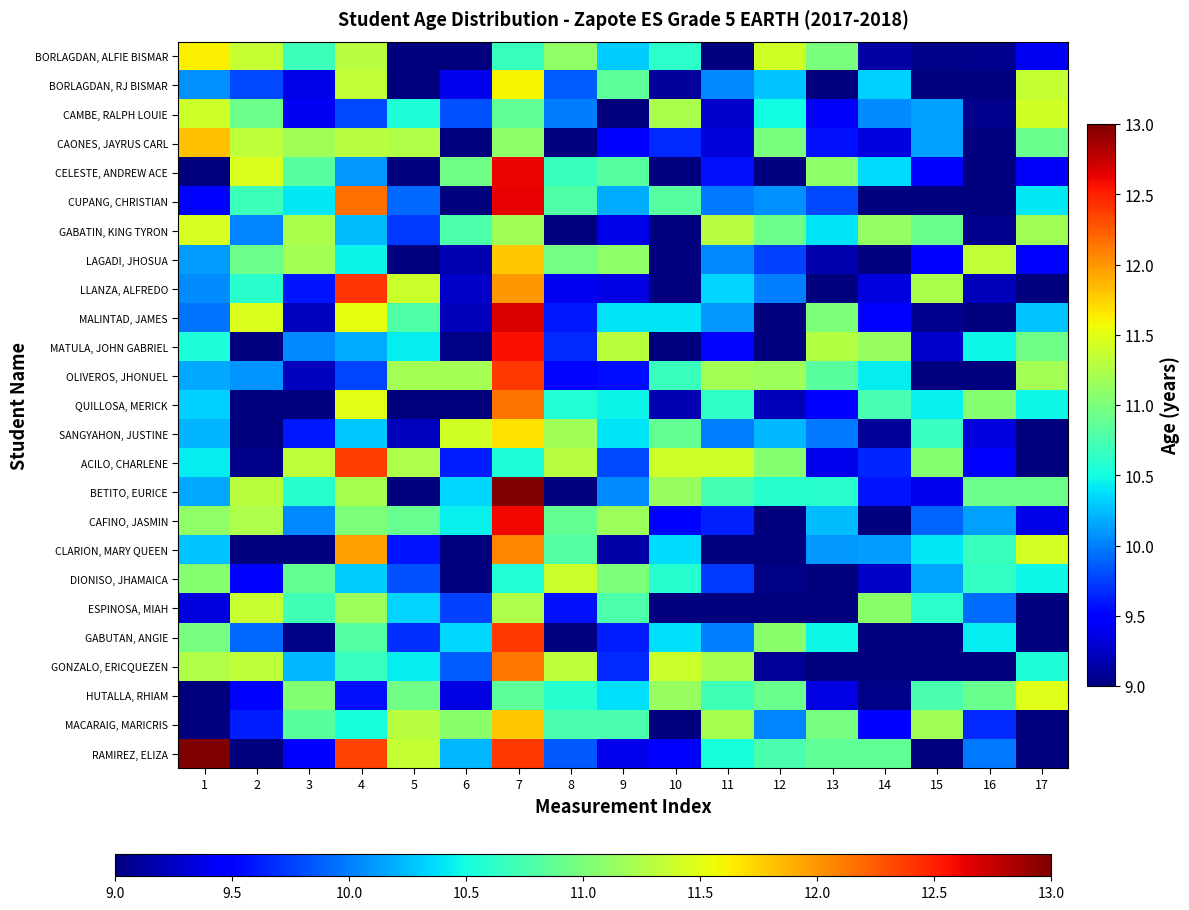

Reading left to right, extract all data points from this chart.

BORLAGDAN, ALFIE BISMAR: 1=11.6	2=11.4	3=10.7	4=11.3	5=9.0	6=9.0	7=10.7	8=11.1	9=10.3	10=10.6	11=8.6	12=11.4	13=11.0	14=9.1	15=9.0	16=9.1	17=9.4
BORLAGDAN, RJ BISMAR: 1=10.1	2=9.8	3=9.4	4=11.3	5=8.9	6=9.4	7=11.6	8=9.9	9=10.9	10=9.1	11=10.0	12=10.3	13=8.6	14=10.3	15=9.0	16=8.7	17=11.3
CAMBE, RALPH LOUIE: 1=11.4	2=10.9	3=9.4	4=9.8	5=10.6	6=9.8	7=10.9	8=10.0	9=8.6	10=11.2	11=9.3	12=10.5	13=9.4	14=10.1	15=10.1	16=9.1	17=11.4
CAONES, JAYRUS CARL: 1=11.8	2=11.3	3=11.2	4=11.3	5=11.3	6=8.8	7=11.1	8=8.6	9=9.5	10=9.7	11=9.3	12=11.0	13=9.6	14=9.3	15=10.1	16=8.9	17=10.9
CELESTE, ANDREW ACE: 1=8.7	2=11.5	3=10.8	4=10.1	5=8.5	6=10.9	7=12.6	8=10.7	9=10.8	10=8.7	11=9.6	12=8.8	13=11.1	14=10.4	15=9.5	16=8.7	17=9.4
CUPANG, CHRISTIAN: 1=9.5	2=10.7	3=10.4	4=12.2	5=9.9	6=8.9	7=12.6	8=10.8	9=10.2	10=10.8	11=10.0	12=10.1	13=9.8	14=8.6	15=8.8	16=8.6	17=10.4
GABATIN, KING TYRON: 1=11.4	2=10.0	3=11.2	4=10.2	5=9.7	6=10.8	7=11.2	8=8.7	9=9.4	10=9.0	11=11.3	12=10.9	13=10.4	14=11.1	15=10.9	16=9.1	17=11.2
LAGADI, JHOSUA: 1=10.1	2=10.9	3=11.2	4=10.5	5=8.8	6=9.2	7=11.8	8=11.0	9=11.1	10=8.5	11=10.0	12=9.8	13=9.2	14=8.9	15=9.5	16=11.3	17=9.5
LLANZA, ALFREDO: 1=10.1	2=10.6	3=9.6	4=12.4	5=11.4	6=9.3	7=12.0	8=9.4	9=9.4	10=8.6	11=10.3	12=10.0	13=8.7	14=9.3	15=11.2	16=9.2	17=8.9
MALINTAD, JAMES: 1=10.0	2=11.5	3=9.2	4=11.5	5=10.8	6=9.2	7=12.7	8=9.6	9=10.4	10=10.4	11=10.1	12=8.8	13=11.0	14=9.5	15=9.1	16=8.6	17=10.3
MATULA, JOHN GABRIEL: 1=10.5	2=8.5	3=10.0	4=10.2	5=10.4	6=9.0	7=12.6	8=9.7	9=11.3	10=8.9	11=9.5	12=8.8	13=11.3	14=11.1	15=9.3	16=10.5	17=11.0
OLIVEROS, JHONUEL: 1=10.2	2=10.1	3=9.2	4=9.8	5=11.2	6=11.2	7=12.4	8=9.5	9=9.5	10=10.7	11=11.2	12=11.2	13=10.8	14=10.4	15=8.8	16=9.0	17=11.2
QUILLOSA, MERICK: 1=10.3	2=8.5	3=8.8	4=11.5	5=8.5	6=9.0	7=12.1	8=10.6	9=10.5	10=9.2	11=10.6	12=9.2	13=9.5	14=10.7	15=10.4	16=11.0	17=10.5
SANGYAHON, JUSTINE: 1=10.2	2=8.8	3=9.6	4=10.3	5=9.2	6=11.4	7=11.7	8=11.2	9=10.4	10=10.9	11=10.0	12=10.2	13=10.0	14=9.1	15=10.7	16=9.3	17=8.6
ACILO, CHARLENE: 1=10.4	2=9.0	3=11.3	4=12.4	5=11.2	6=9.6	7=10.5	8=11.3	9=9.8	10=11.4	11=11.4	12=11.1	13=9.4	14=9.7	15=11.1	16=9.5	17=9.0
BETITO, EURICE: 1=10.2	2=11.3	3=10.6	4=11.2	5=8.8	6=10.3	7=13.5	8=8.9	9=10.1	10=11.1	11=10.7	12=10.6	13=10.6	14=9.6	15=9.4	16=10.9	17=10.9
CAFINO, JASMIN: 1=11.1	2=11.2	3=10.0	4=11.0	5=10.9	6=10.4	7=12.6	8=10.9	9=11.2	10=9.5	11=9.6	12=8.8	13=10.2	14=8.6	15=9.9	16=10.1	17=9.4
CLARION, MARY QUEEN: 1=10.3	2=8.6	3=8.6	4=12.0	5=9.6	6=8.9	7=12.1	8=10.8	9=9.1	10=10.4	11=8.8	12=8.7	13=10.1	14=10.1	15=10.4	16=10.7	17=11.4
DIONISO, JHAMAICA: 1=11.0	2=9.5	3=10.9	4=10.3	5=9.8	6=8.7	7=10.6	8=11.4	9=11.0	10=10.6	11=9.7	12=9.0	13=9.0	14=9.3	15=10.1	16=10.6	17=10.5
ESPINOSA, MIAH: 1=9.3	2=11.4	3=10.7	4=11.2	5=10.3	6=9.8	7=11.2	8=9.6	9=10.8	10=8.5	11=8.8	12=8.6	13=8.6	14=11.1	15=10.6	16=9.9	17=8.8
GABUTAN, ANGIE: 1=11.0	2=9.9	3=9.0	4=10.8	5=9.7	6=10.3	7=12.4	8=8.6	9=9.6	10=10.4	11=10.0	12=11.1	13=10.5	14=9.0	15=8.7	16=10.4	17=8.6
GONZALO, ERICQUEZEN: 1=11.3	2=11.3	3=10.2	4=10.7	5=10.4	6=9.9	7=12.1	8=11.3	9=9.7	10=11.4	11=11.2	12=9.1	13=8.7	14=8.8	15=8.6	16=8.8	17=10.5
HUTALLA, RHIAM: 1=8.7	2=9.5	3=11.0	4=9.6	5=10.9	6=9.3	7=10.9	8=10.6	9=10.4	10=11.1	11=10.7	12=10.9	13=9.3	14=9.0	15=10.8	16=10.9	17=11.5
MACARAIG, MARICRIS: 1=8.7	2=9.6	3=10.8	4=10.5	5=11.3	6=11.1	7=11.8	8=10.8	9=10.8	10=8.8	11=11.2	12=10.0	13=11.0	14=9.5	15=11.2	16=9.7	17=8.5
RAMIREZ, ELIZA: 1=14.2	2=8.8	3=9.5	4=12.4	5=11.4	6=10.2	7=12.4	8=9.8	9=9.4	10=9.5	11=10.5	12=10.8	13=10.9	14=10.9	15=8.8	16=10.0	17=8.7